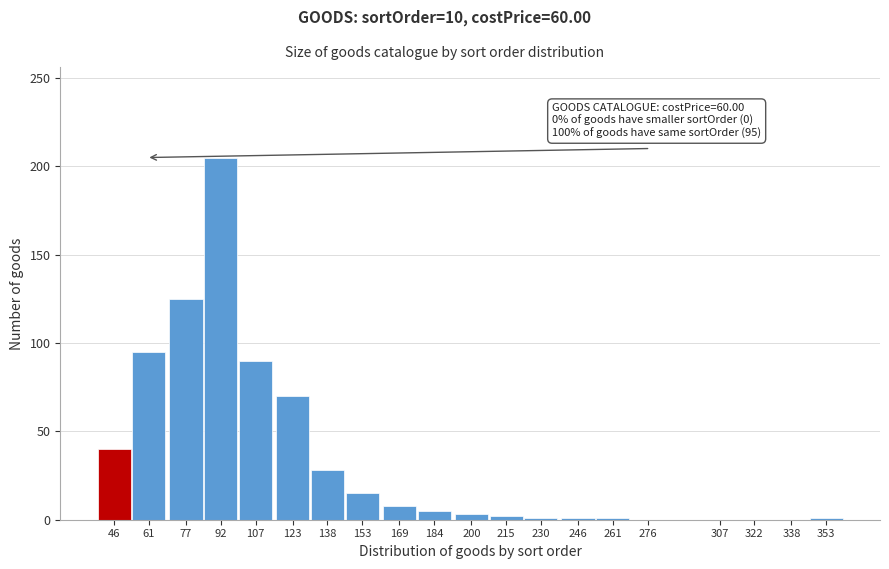

Is it true that the value at 276 is 0?

True